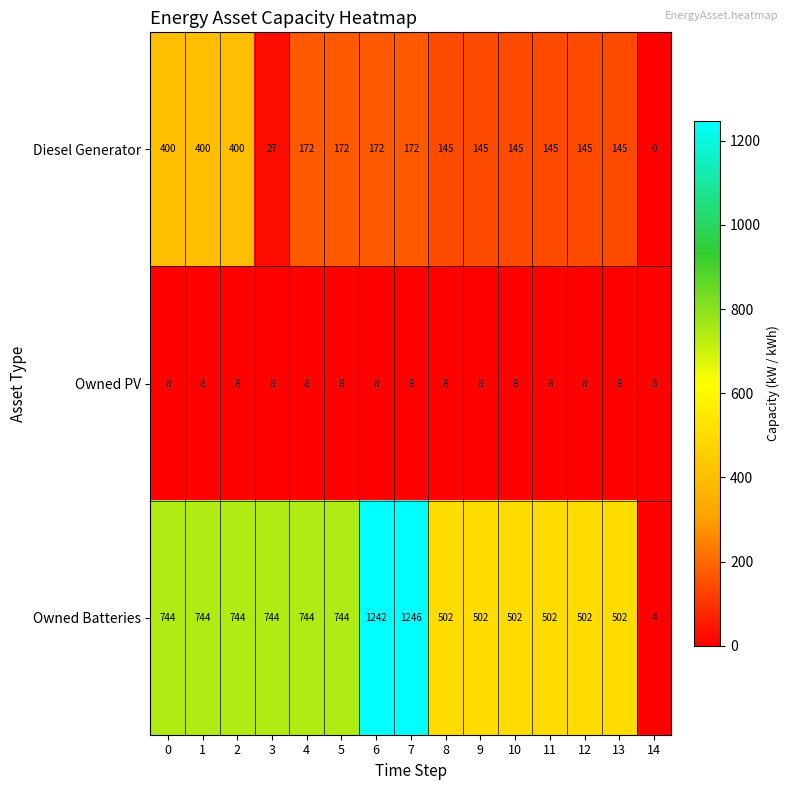

What is the difference between the second highest and second lowest values in the Owned Batteries series?

740